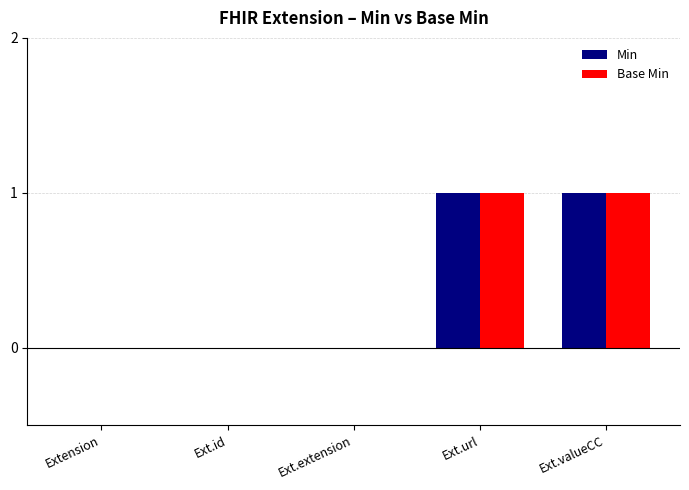

Reading right to left, transcribe all the data shown in this chart.

Min: Ext.valueCC=1	Ext.url=1	Ext.extension=0	Ext.id=0	Extension=0
Base Min: Ext.valueCC=1	Ext.url=1	Ext.extension=0	Ext.id=0	Extension=0